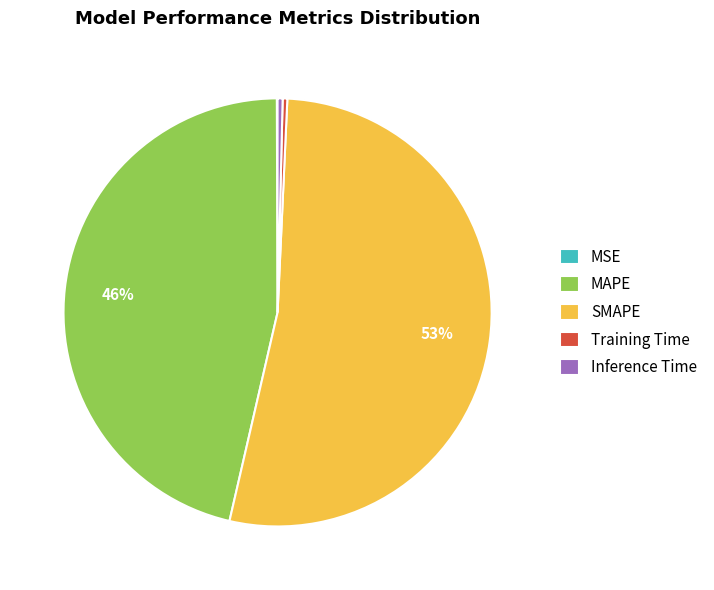

Which has a higher value, MAPE or SMAPE?

SMAPE